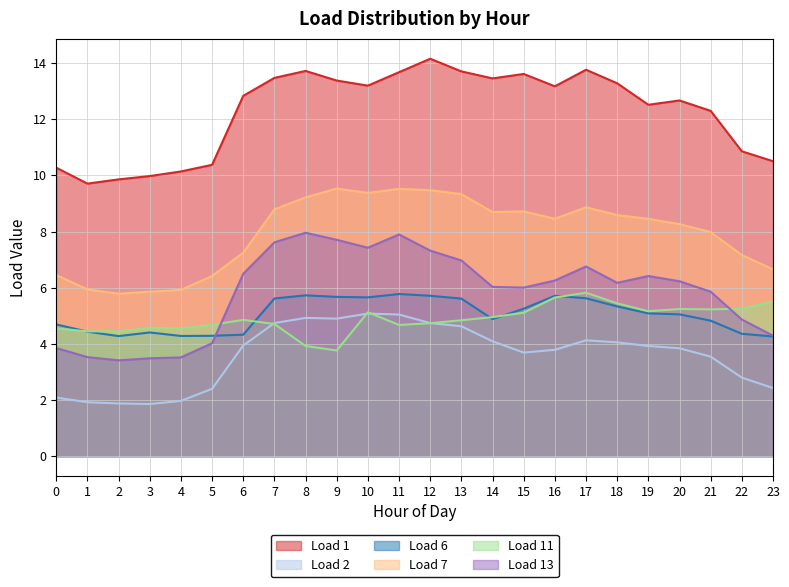

What is the difference between the Load 7 values at 22 and 9?

2.4